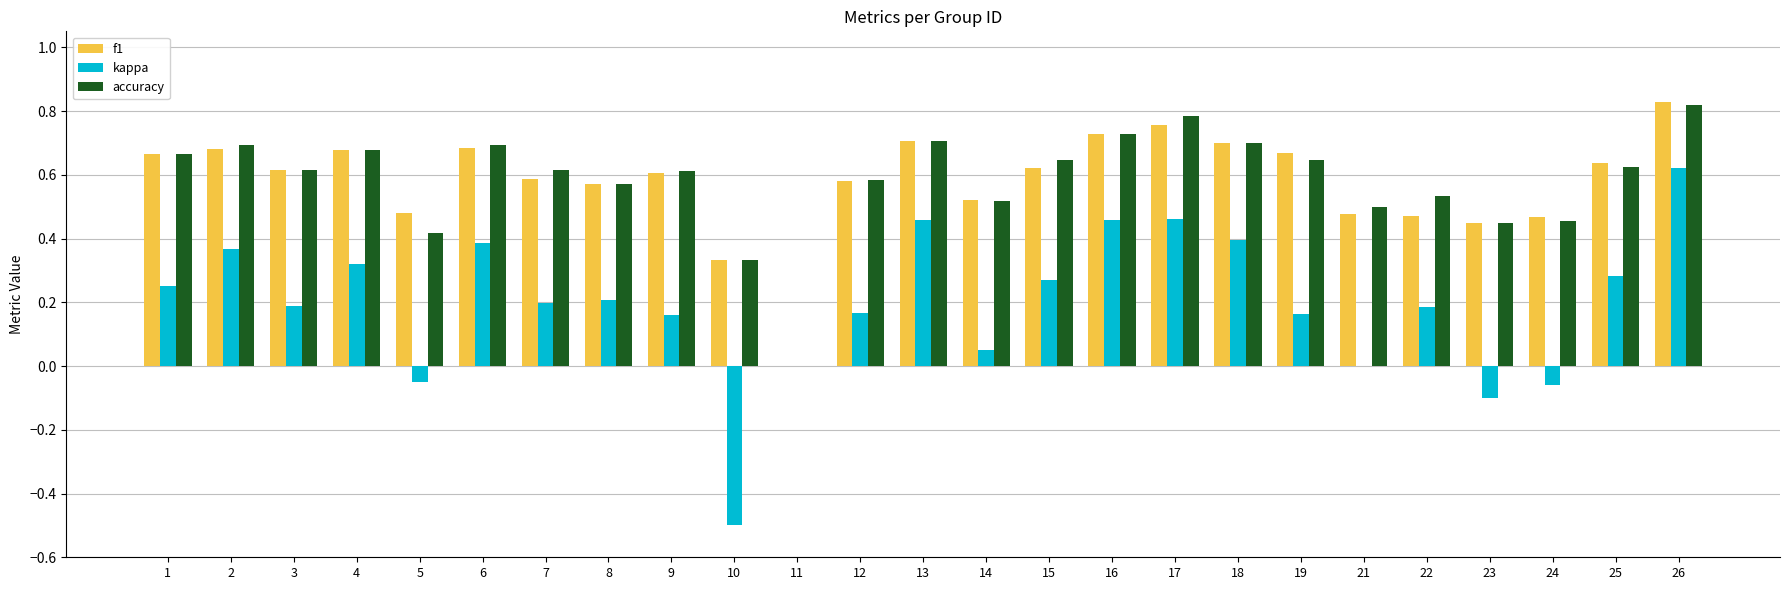

What is the sum of all accuracy values?

14.6